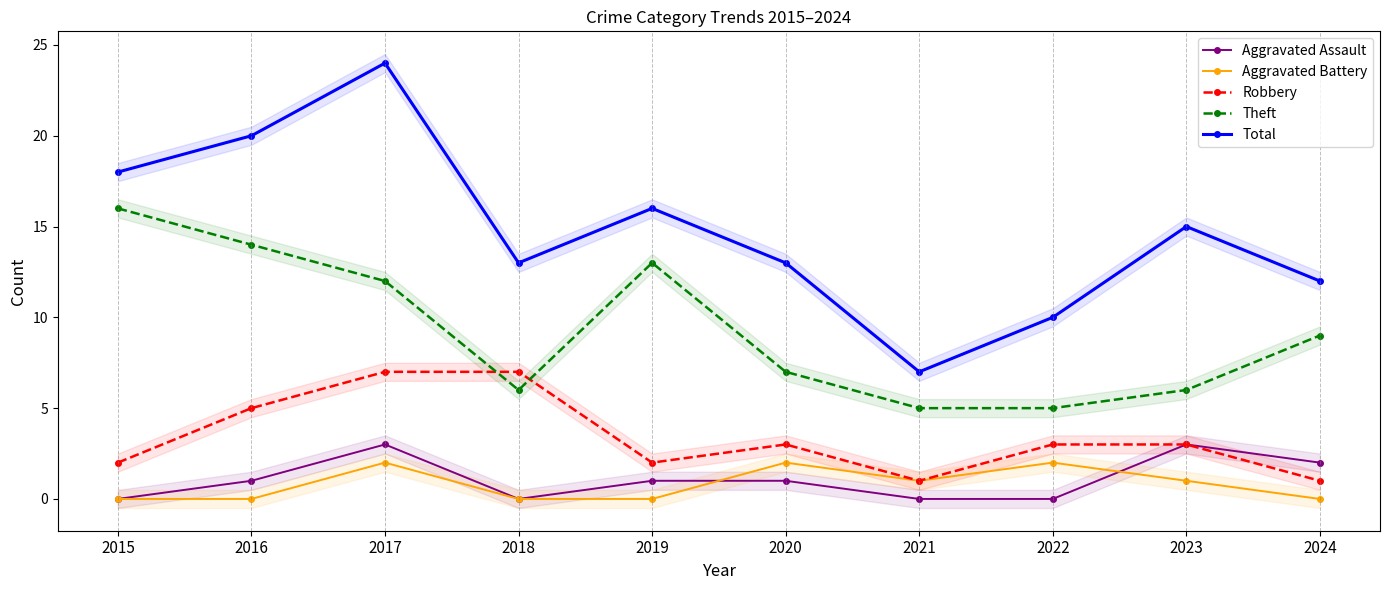

Reading left to right, what are all the values shown in this chart?

Aggravated Assault: 0	1	3	0	1	1	0	0	3	2
Aggravated Battery: 0	0	2	0	0	2	1	2	1	0
Robbery: 2	5	7	7	2	3	1	3	3	1
Theft: 16	14	12	6	13	7	5	5	6	9
Total: 18	20	24	13	16	13	7	10	15	12